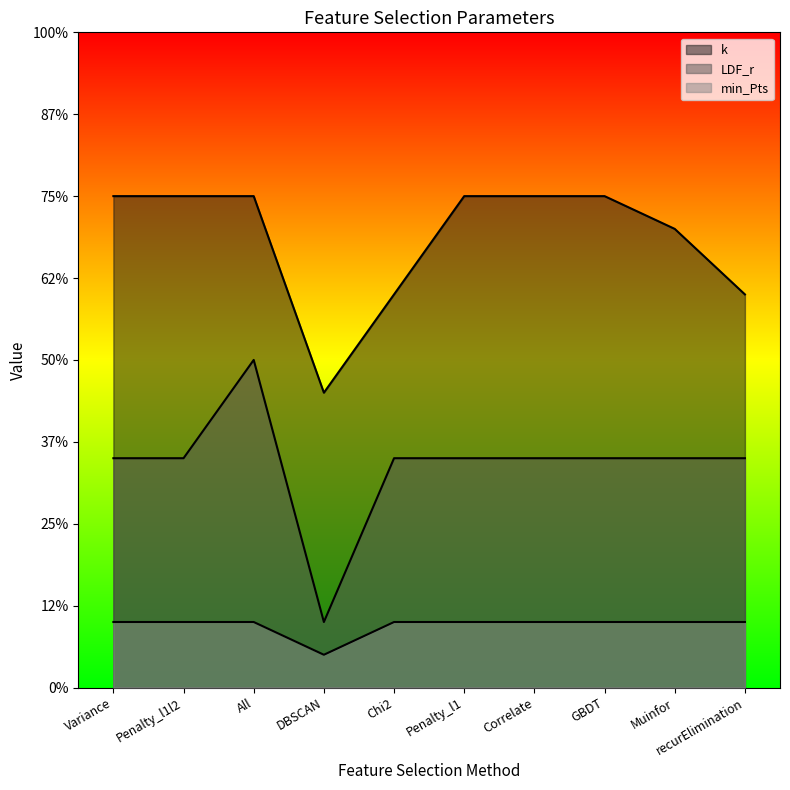

True or false: k and LDF_r intersect in this chart.

False